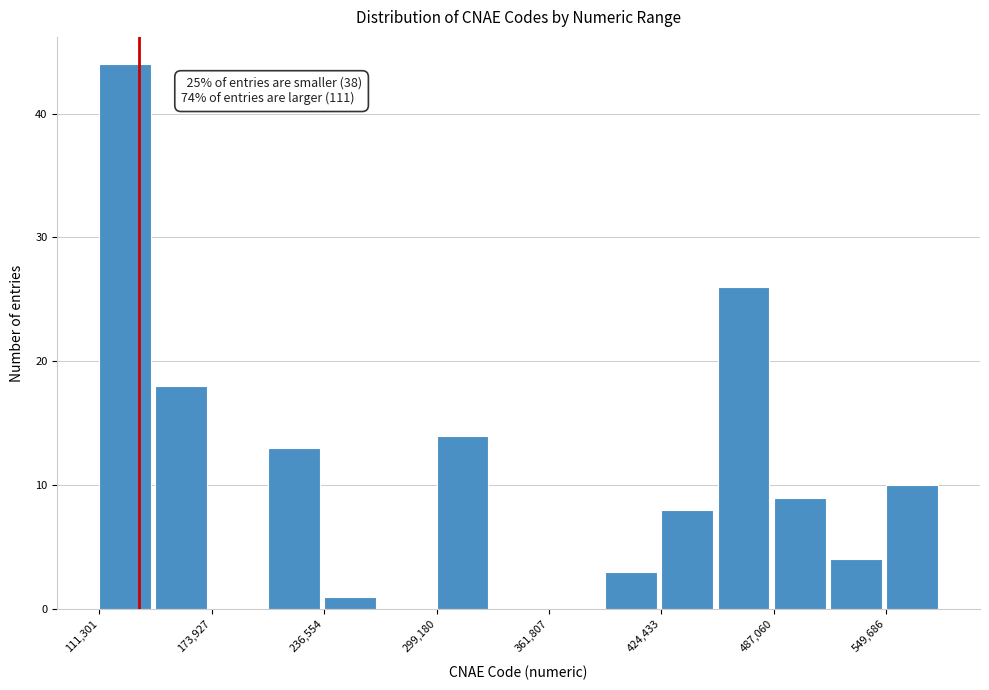

Around what value on the x-axis is the tallest bar? Give the approximate position of its centre, as read against the axis.

130000